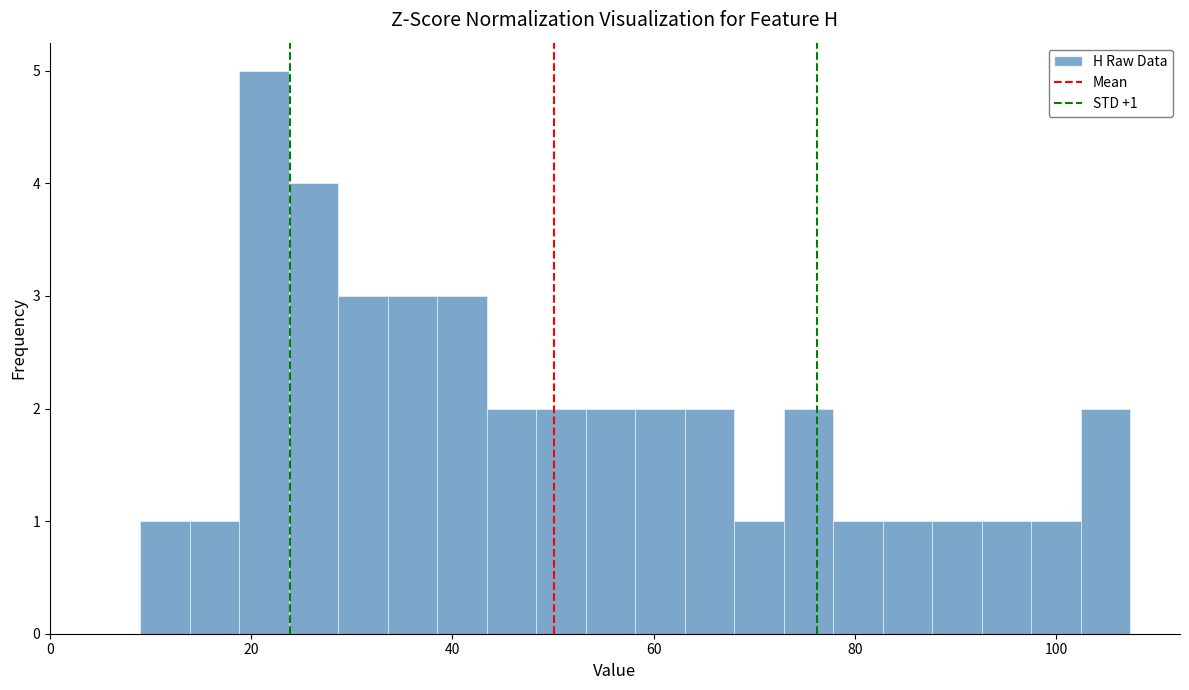

Around what value on the x-axis is the tallest bar? Give the approximate position of its centre, as read against the axis.

22